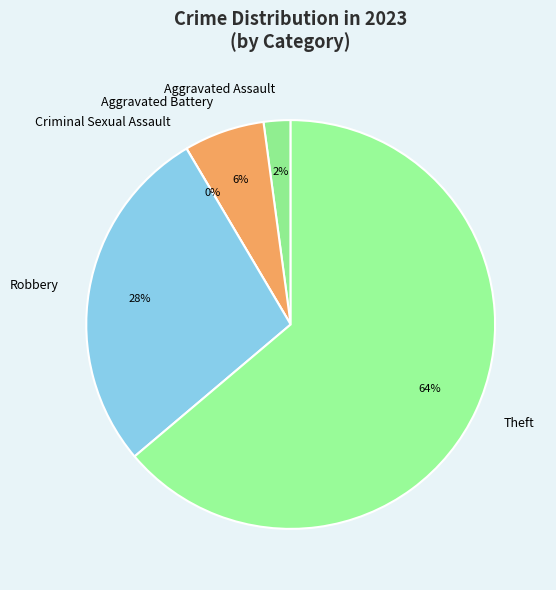

How many slices are in this pie chart?

5